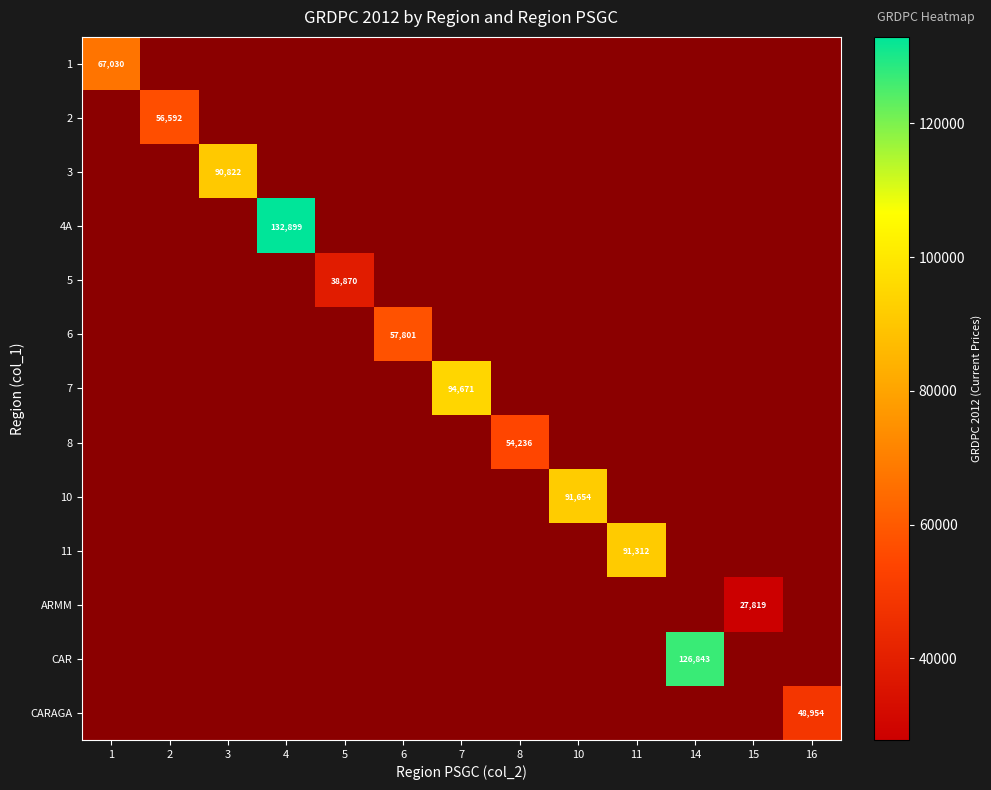

The value of 4A at 4 is 132899. True or false?

True